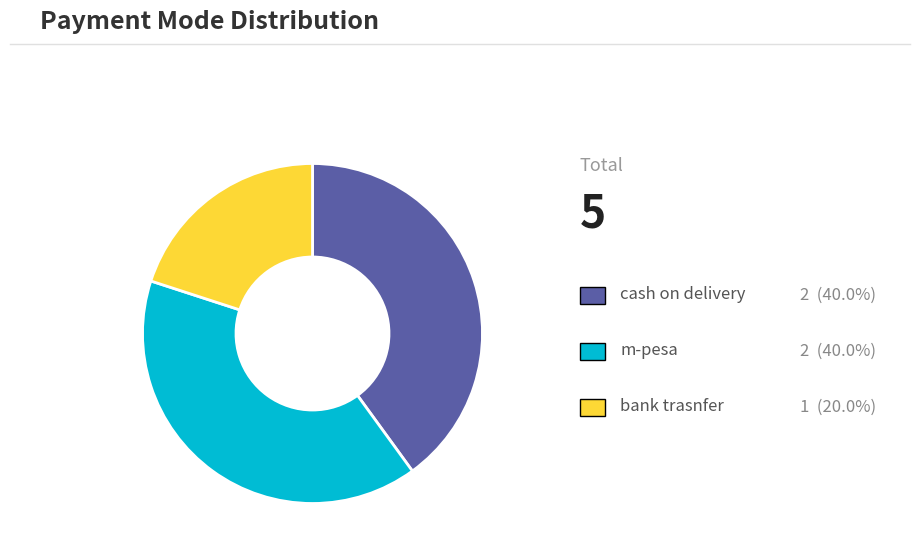

Is there any slice that represents more than half of the pie?

No